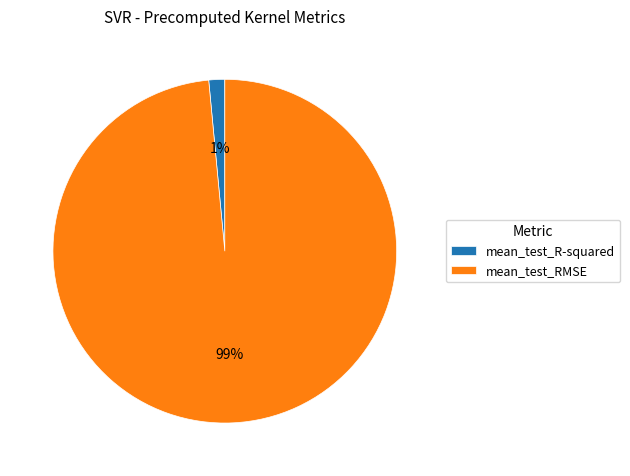

True or false: mean_test_R-squared accounts for 1% of the total.

True